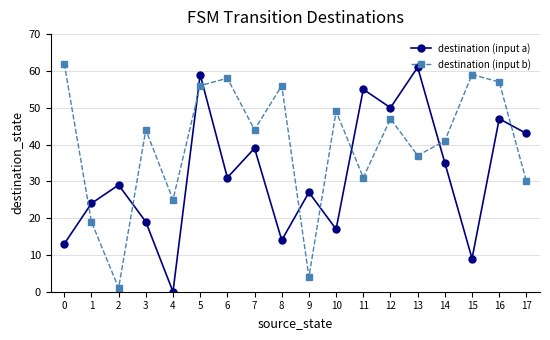

What is the difference between the highest and lowest values at 10?

32